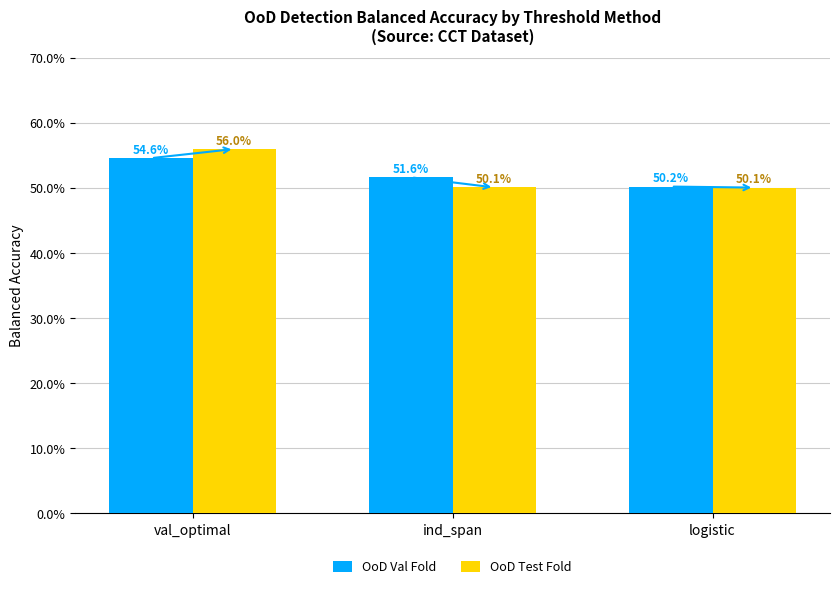

Which label corresponds to the largest value in the chart?

val_optimal